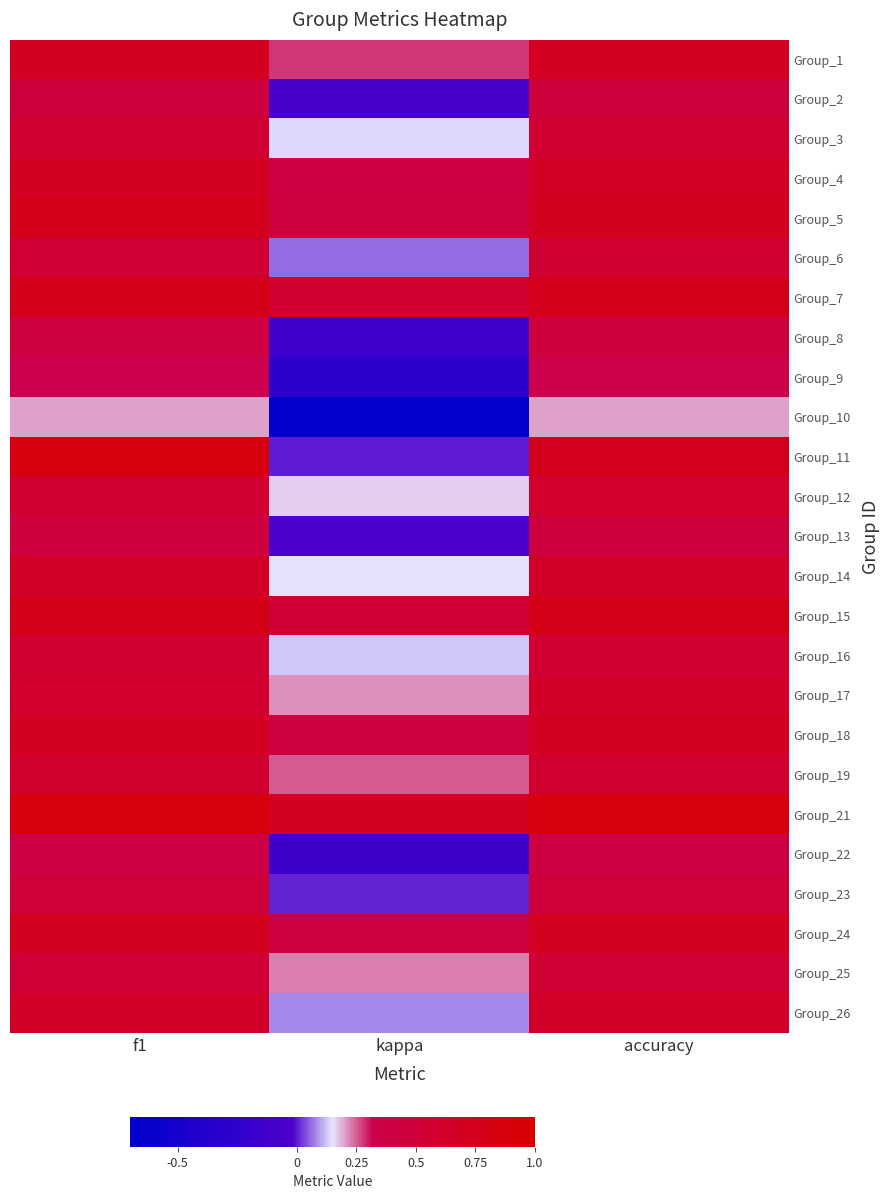

At which category is the sum across all series the highest?

f1